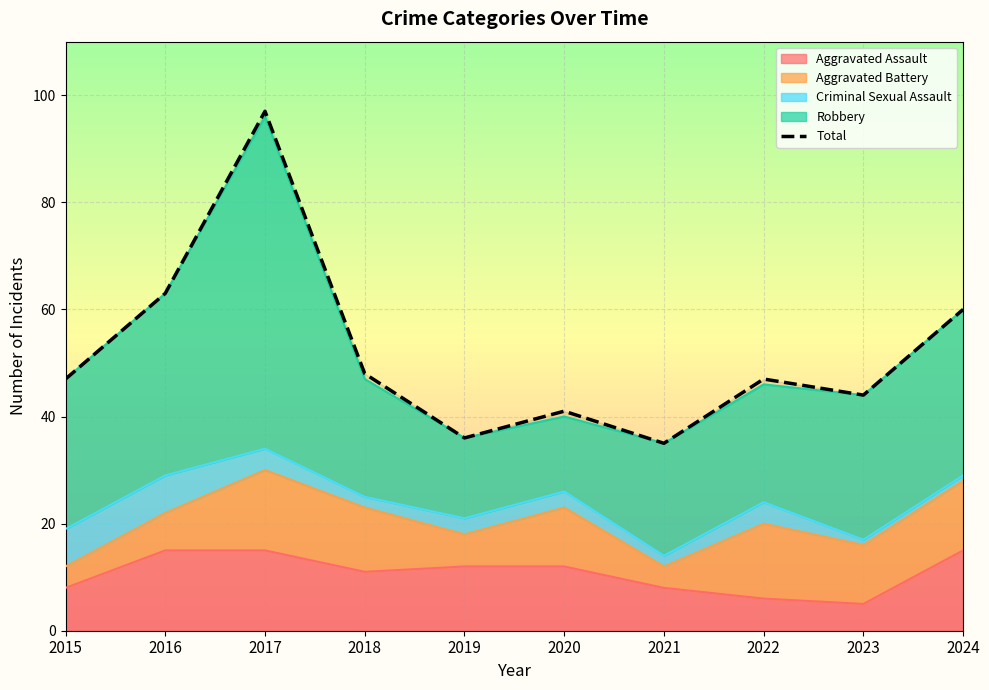

Reading left to right, extract all data points from this chart.

47	63	97	48	36	41	35	47	44	60